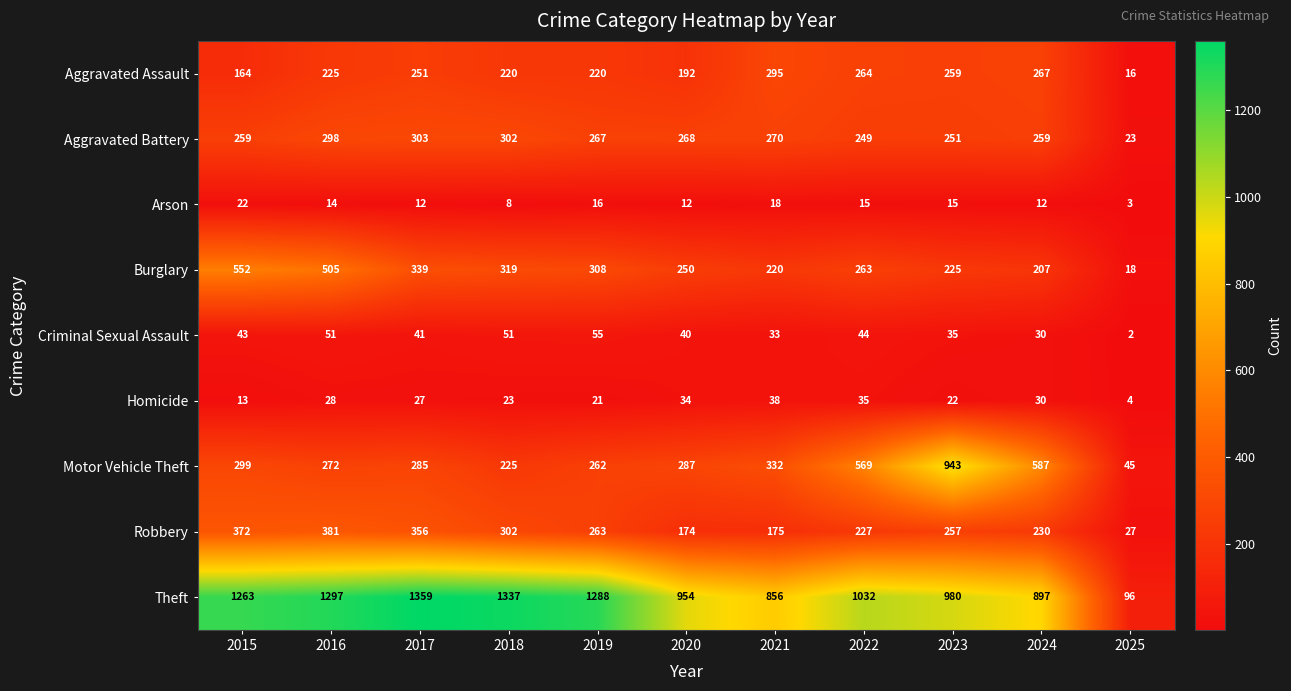

What is the total value across all series at 2019?

2700